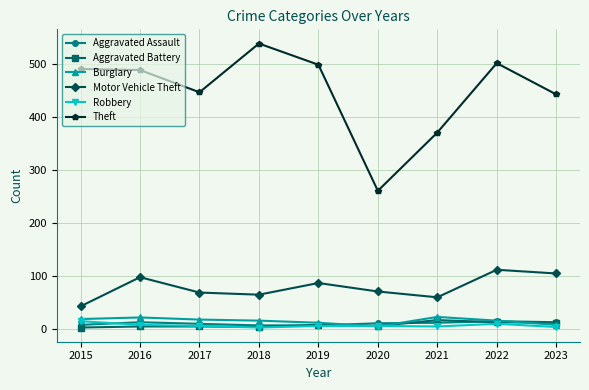

The Motor Vehicle Theft series shows 104 at 2020. True or false?

False